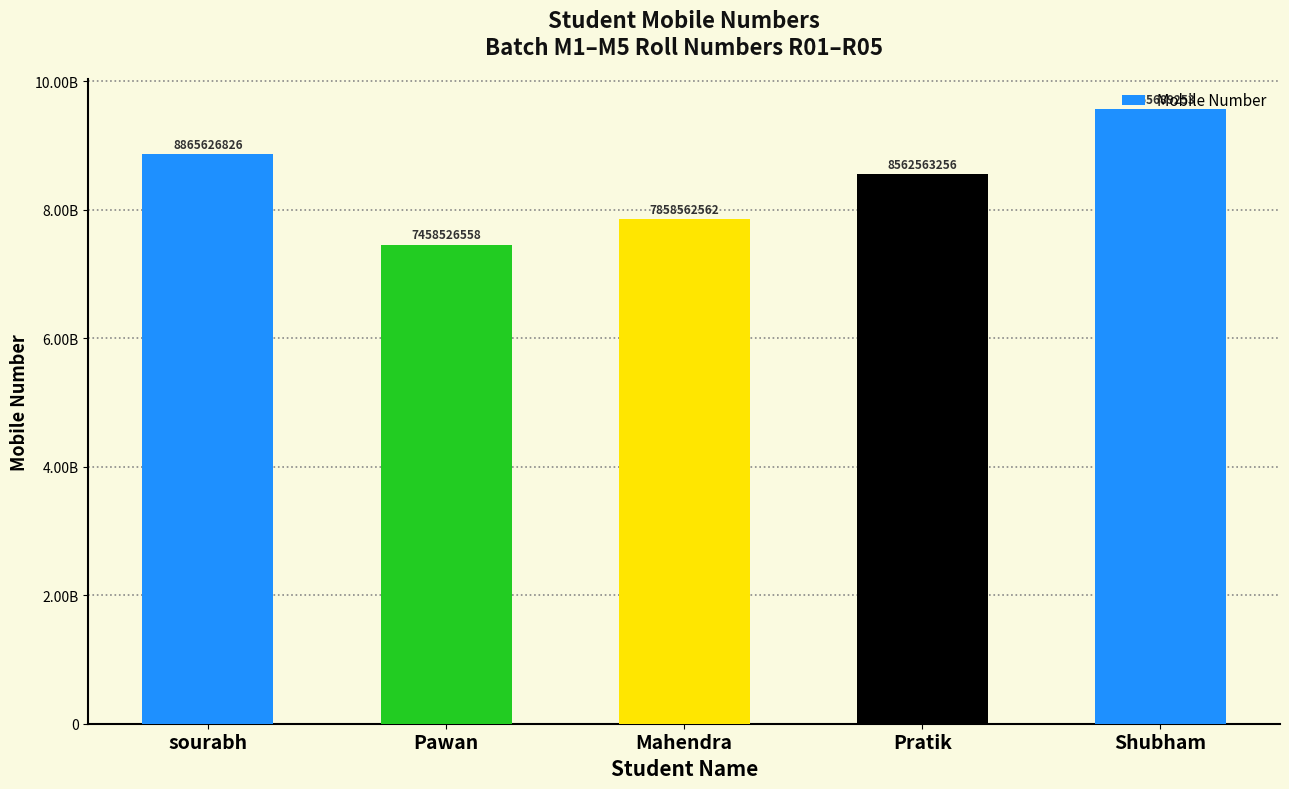

Are the bars horizontal?

No